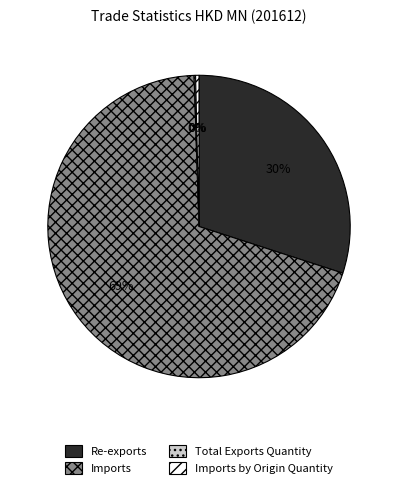

Does any single category account for the majority?

Yes